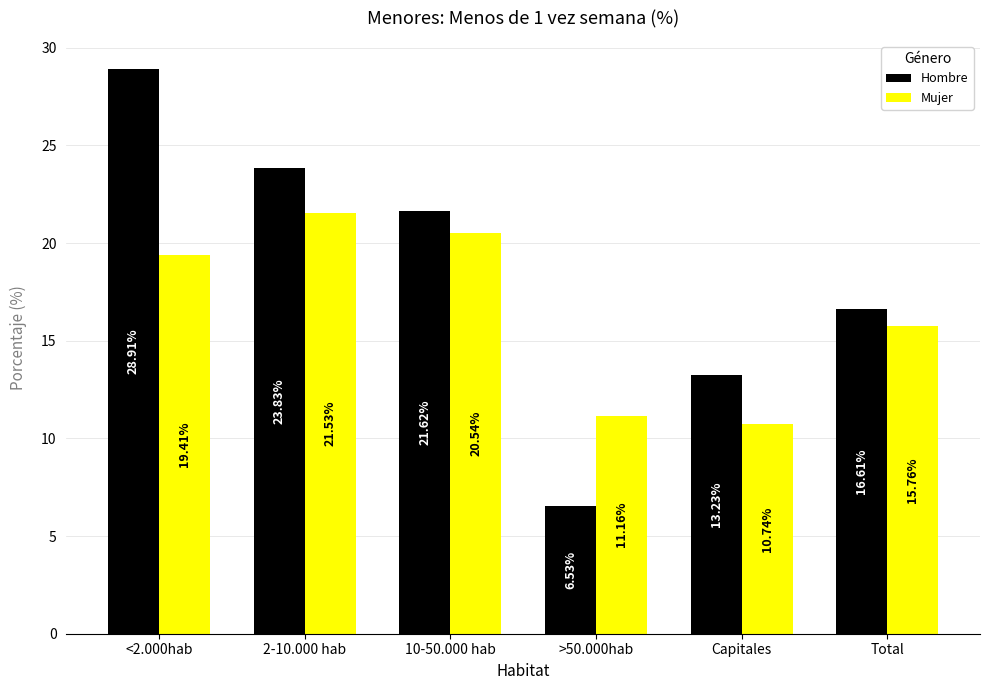

The value of Hombre at 10-50.000 hab is 6.1. True or false?

False